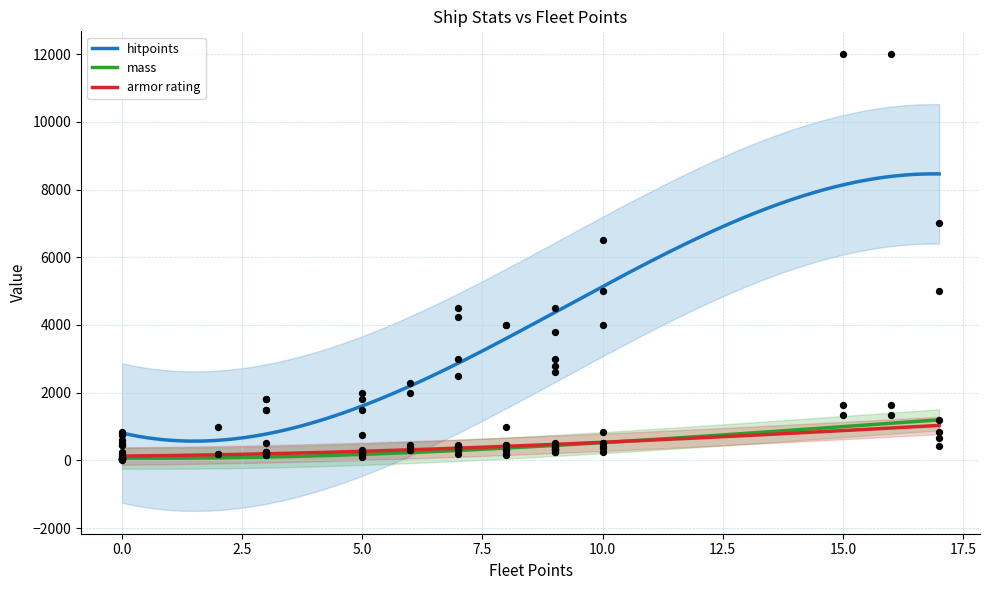

Which series contains the lowest Y value?

mass